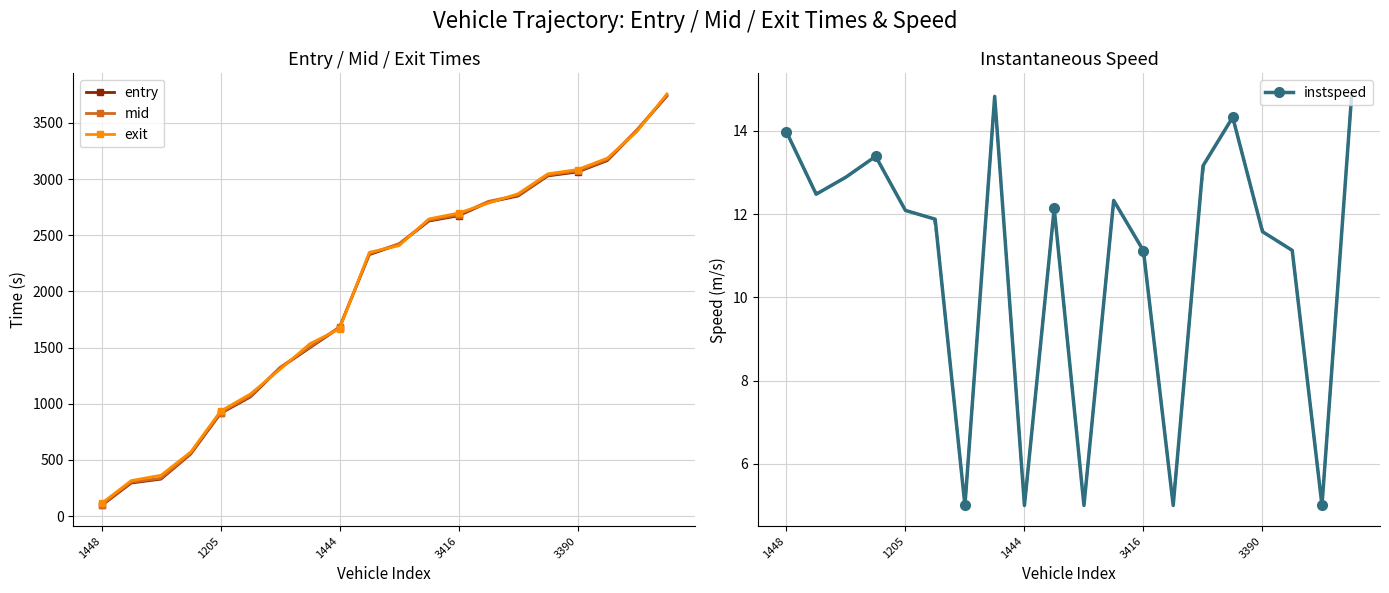

Which series has the largest total across all categories?

exit